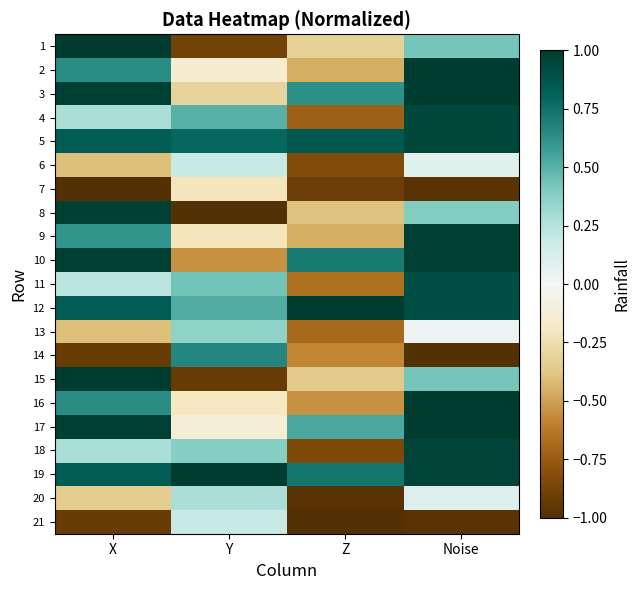

What is the total value across all series at Y?

0.7